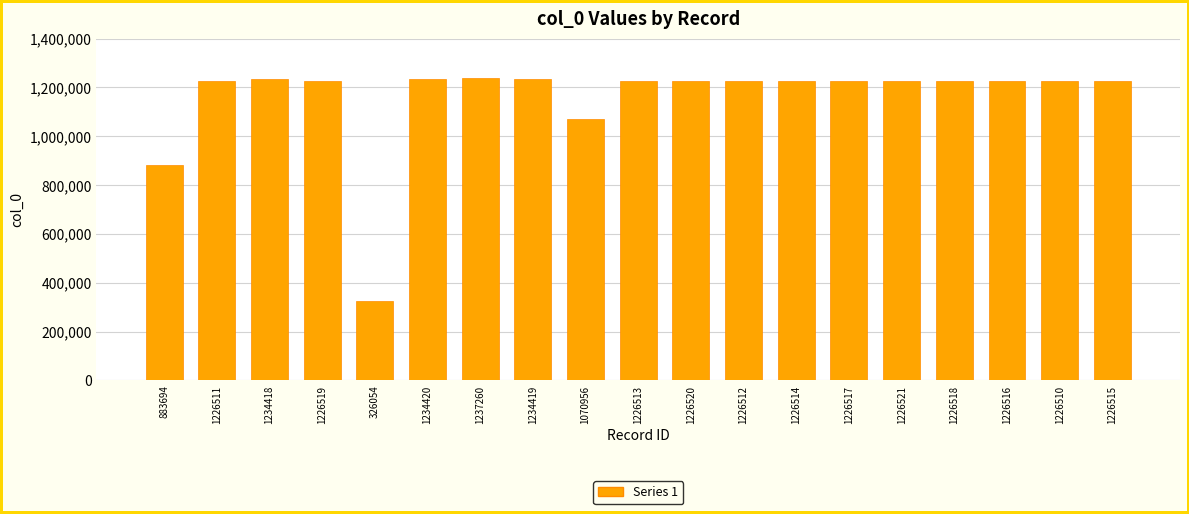

Which category has the lowest value across all series?

326054